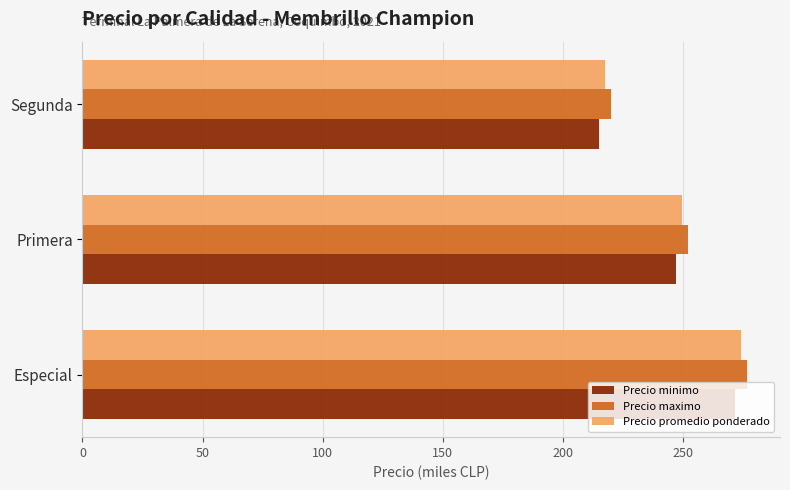

What is the lowest value of the Precio promedio ponderado series?

217.5